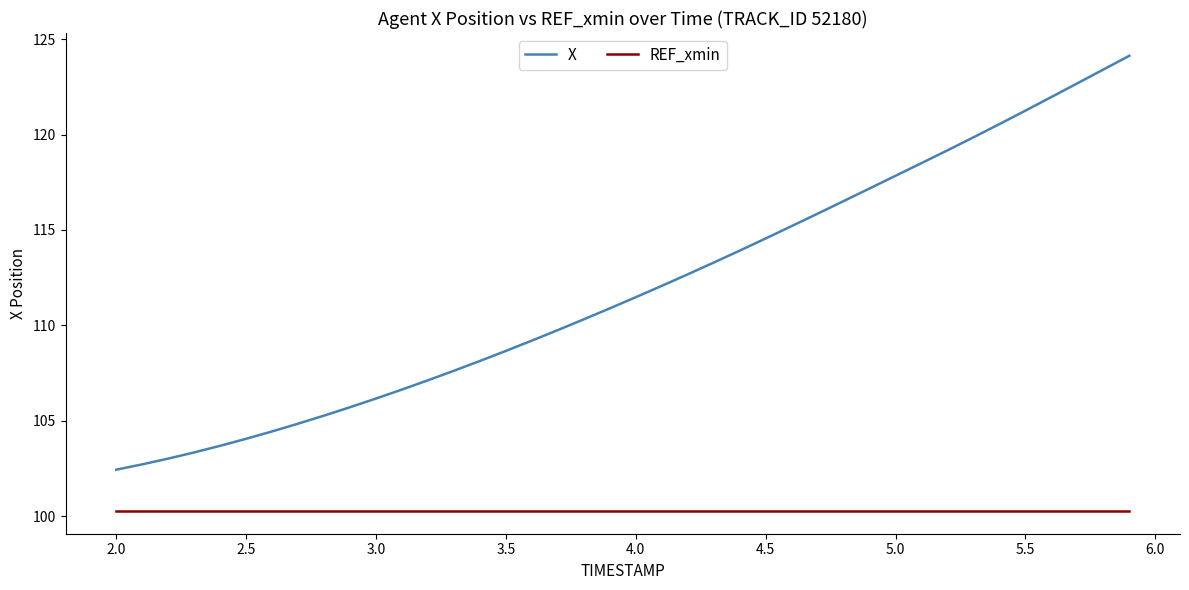

True or false: REF_xmin and X cross at least once.

False